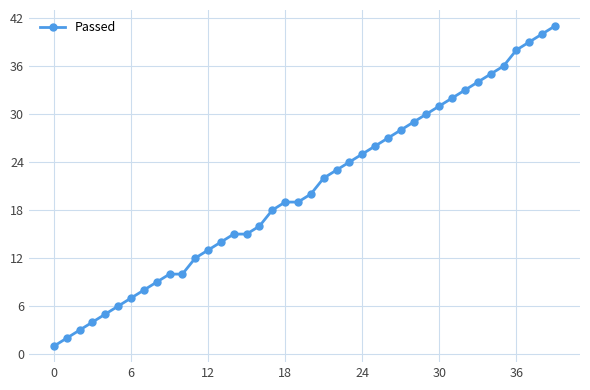

What is the maximum value shown in the chart?

41